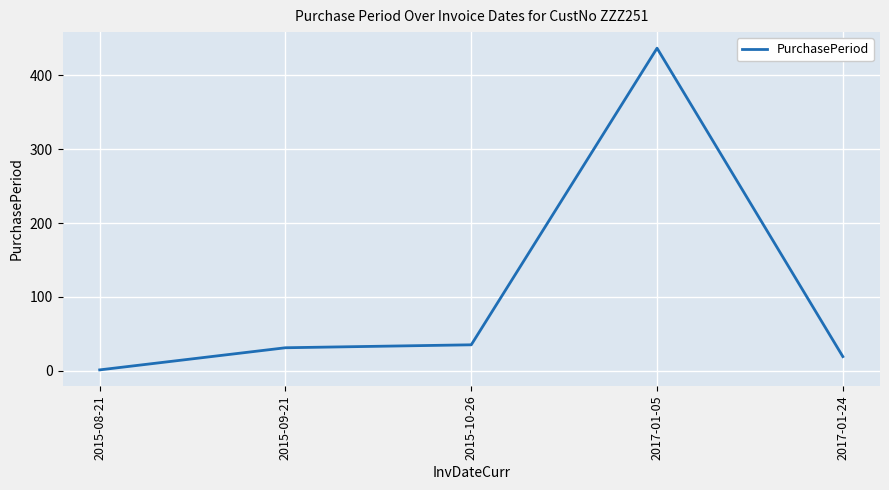

What is the difference between the maximum and minimum values?

436